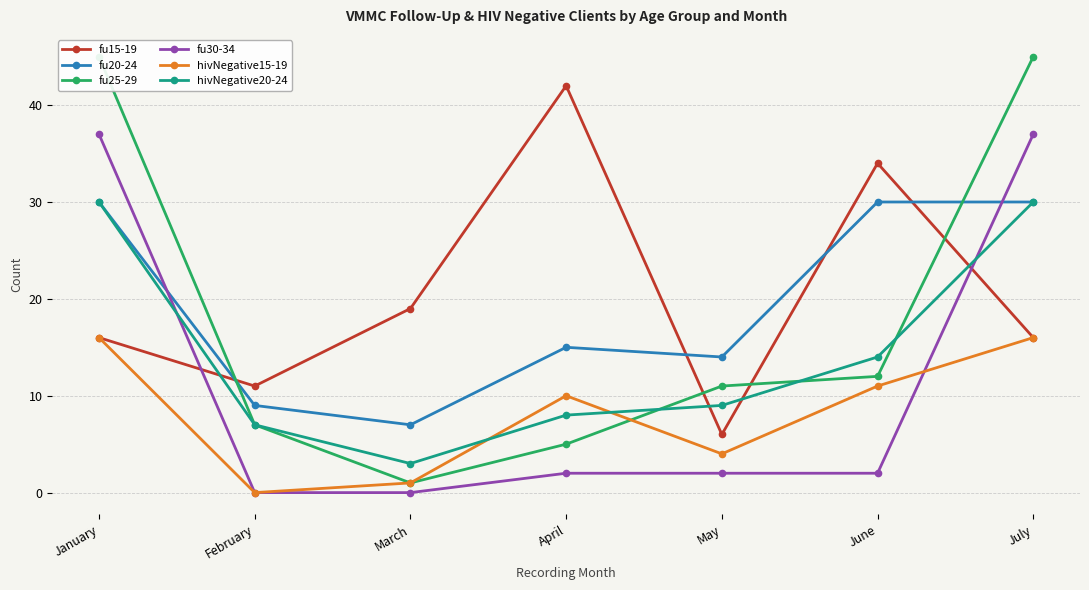

At how many categories does at least one series exceed 15?

5